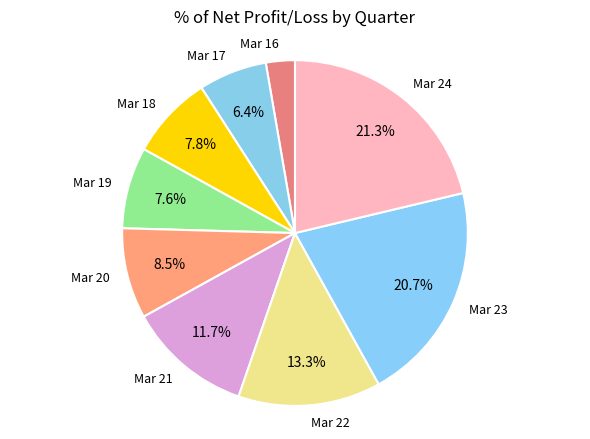

How many slices are in this pie chart?

9